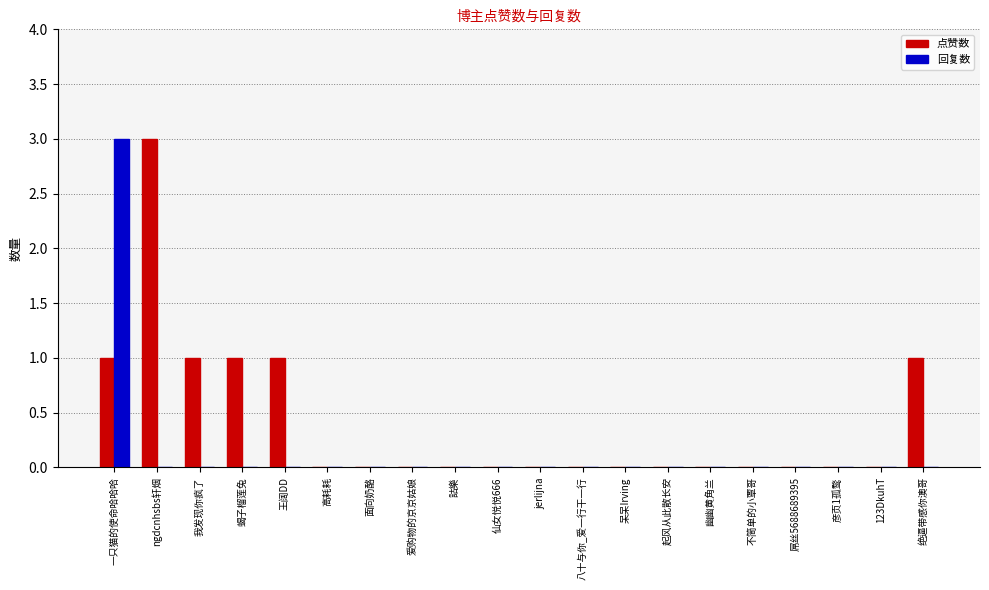

Reading left to right, extract all data points from this chart.

点赞数: 一只猫的使命哈哈哈=1	ngdcnhsbs轩烟=3	我发现你疯了=1	蝎子榴莲兔=1	王阔DD=1	高耗耗=0	面向奶酪=0	爱购物的京京姑娘=0	詁樂=0	仙女悦悦666=0	jerlijna=0	八十与你_爱一行干一行=0	呆呆Irving=0	起风从此散长安=0	幽幽黄角兰=0	不简单的小覃哥=0	屌丝5688689395=0	彦页1孤鹜=0	123DkuhT=0	绝逼带感你澳哥=1
回复数: 一只猫的使命哈哈哈=3	ngdcnhsbs轩烟=0	我发现你疯了=0	蝎子榴莲兔=0	王阔DD=0	高耗耗=0	面向奶酪=0	爱购物的京京姑娘=0	詁樂=0	仙女悦悦666=0	jerlijna=0	八十与你_爱一行干一行=0	呆呆Irving=0	起风从此散长安=0	幽幽黄角兰=0	不简单的小覃哥=0	屌丝5688689395=0	彦页1孤鹜=0	123DkuhT=0	绝逼带感你澳哥=0